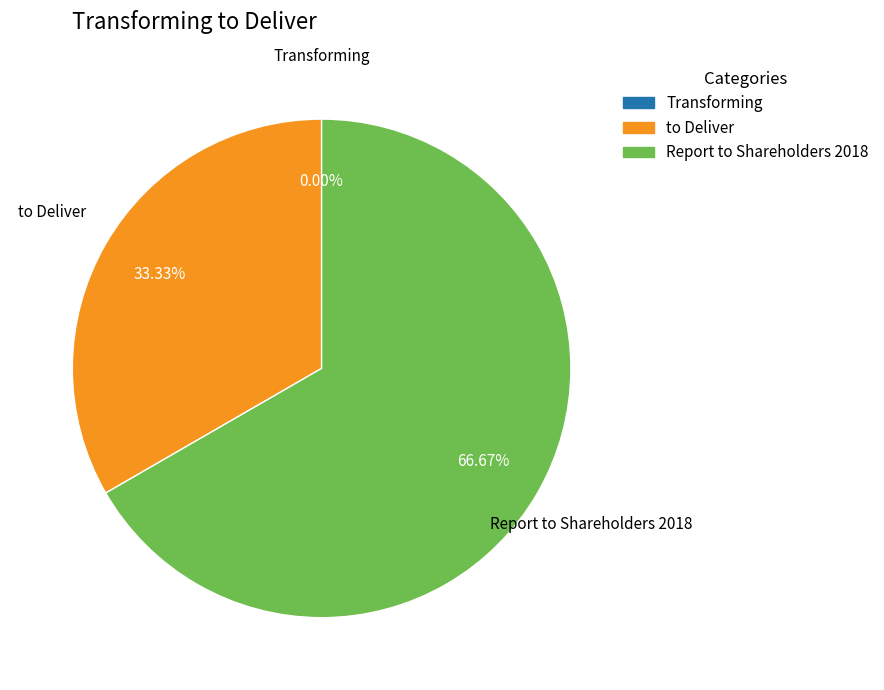

Is it true that Transforming is 0% of the pie?

True